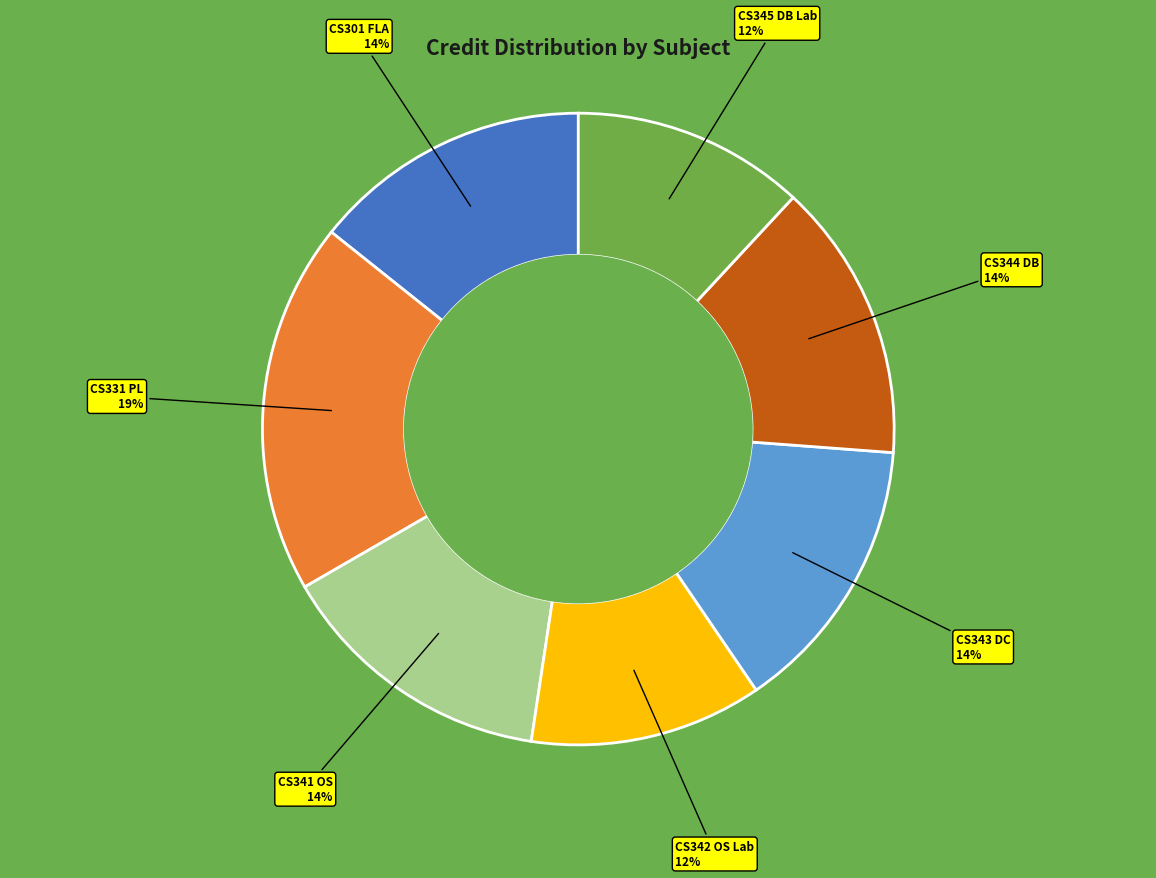

Does any single category account for the majority?

No